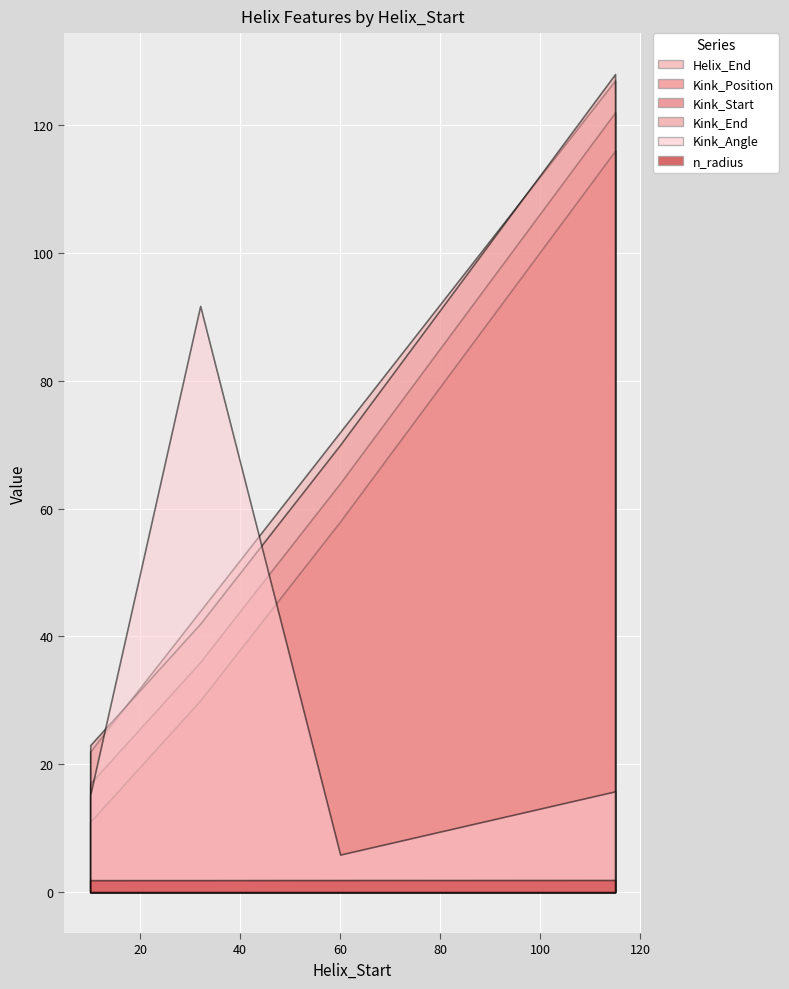

What is the difference between the second highest and second lowest values in the Kink_End series?

28.0